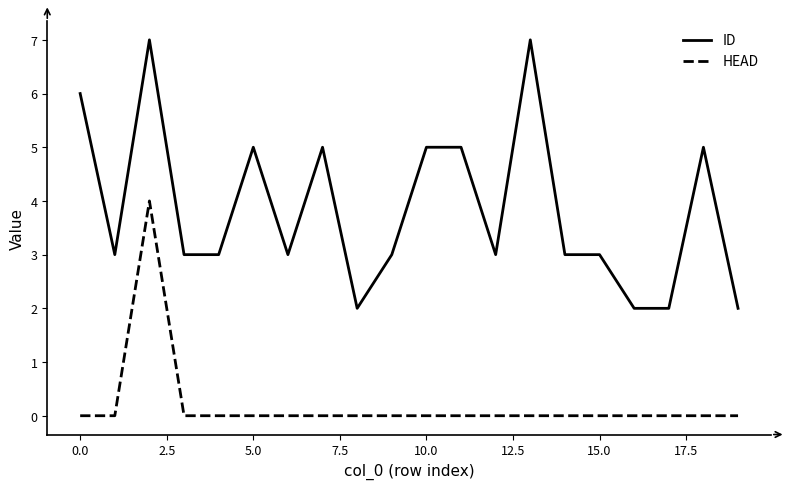

Rank the series by their maximum value, from lowest to highest.

HEAD, ID